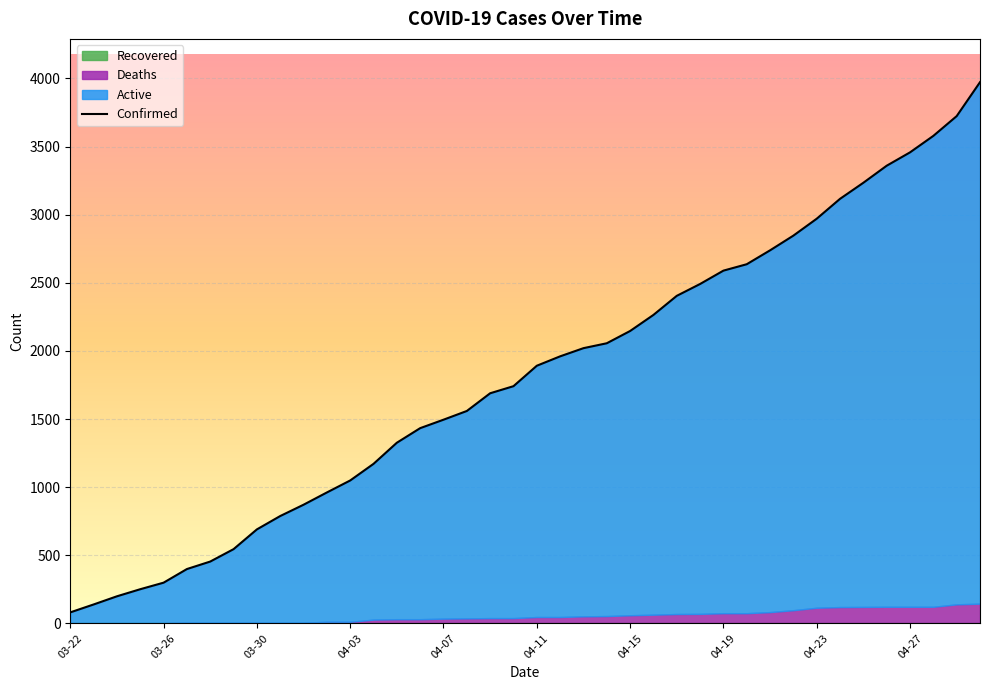

At which label does Confirmed reach its minimum?

03-22